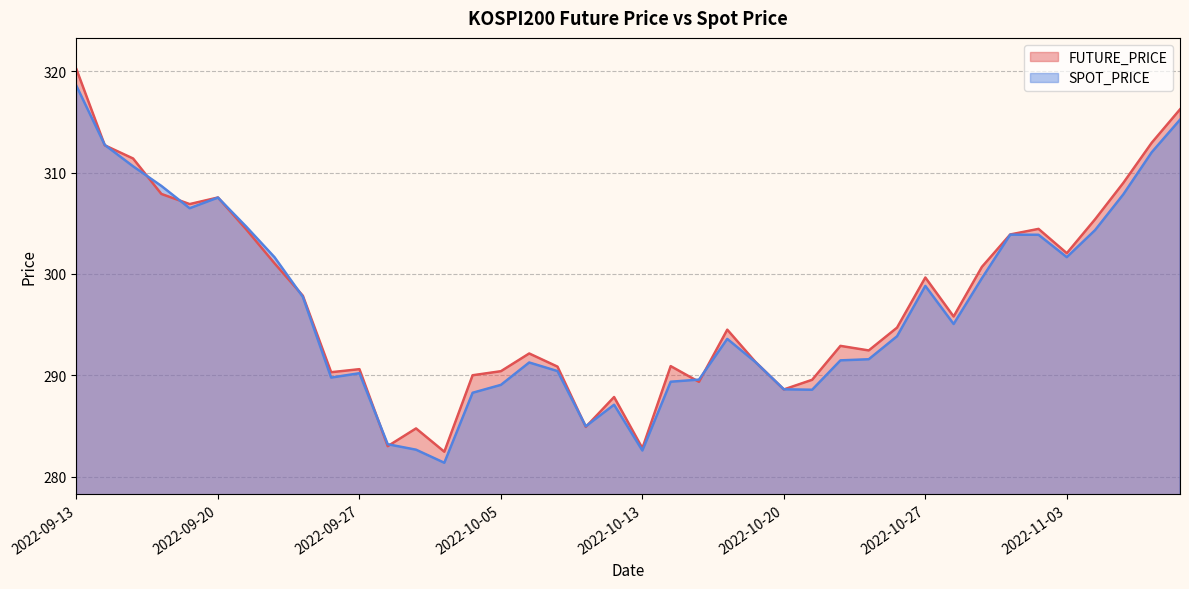

Is the value of SPOT_PRICE at 2022-10-04 greater than the value of FUTURE_PRICE at 2022-09-19?

No